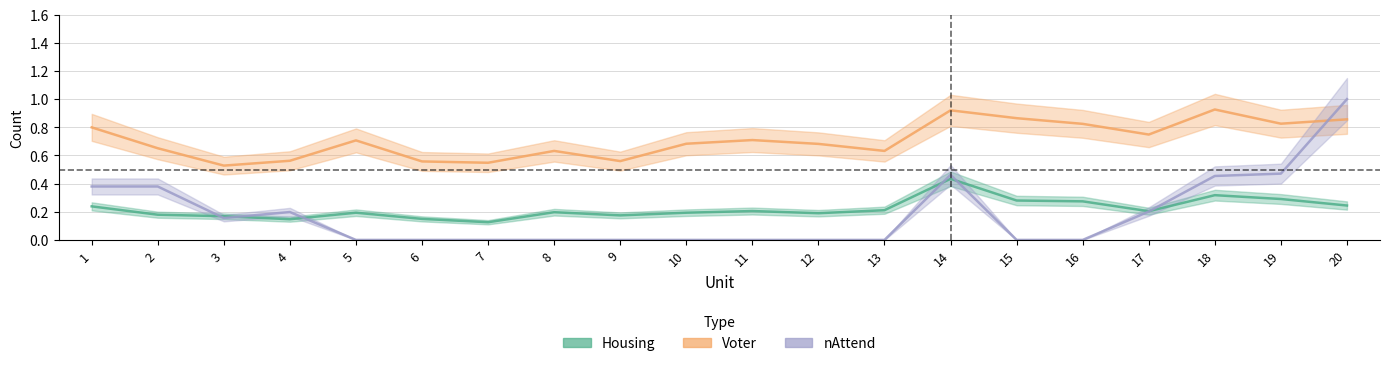

At how many categories does at least one series exceed 0?

20